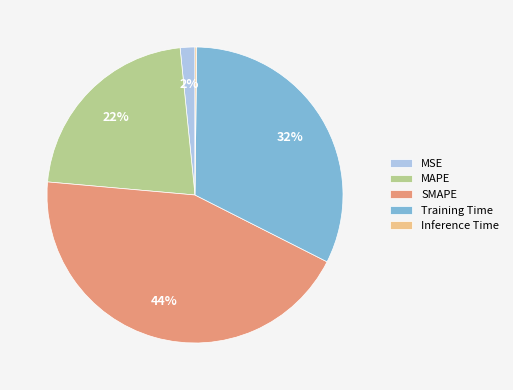

To the nearest percent, what is the average slice percentage?

20%